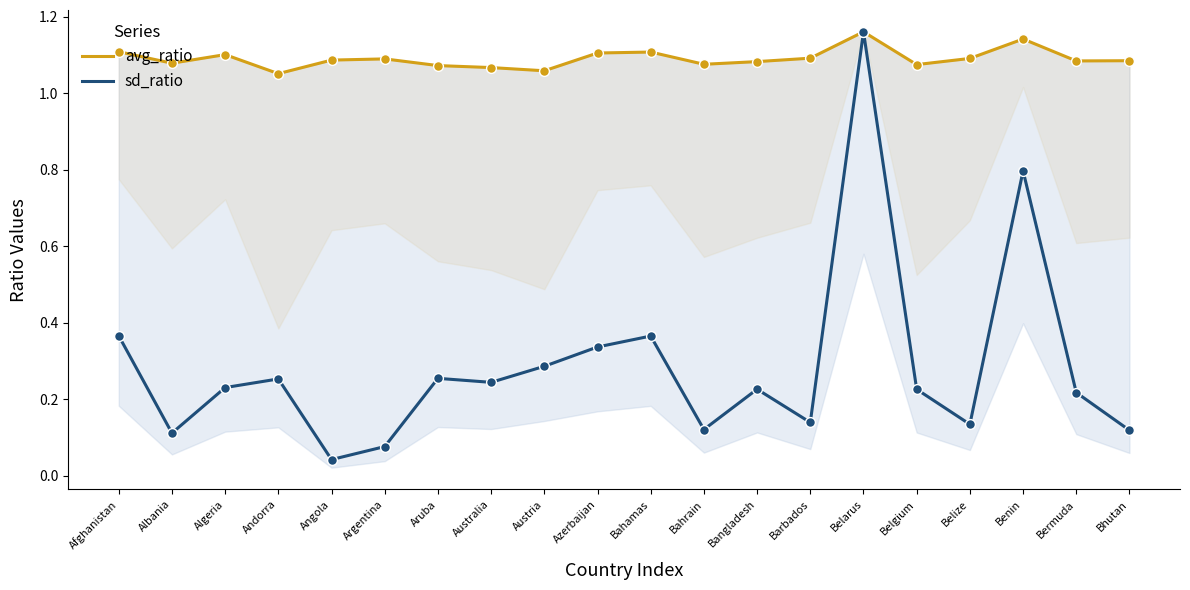

What are all the series names shown in the legend?

avg_ratio, sd_ratio